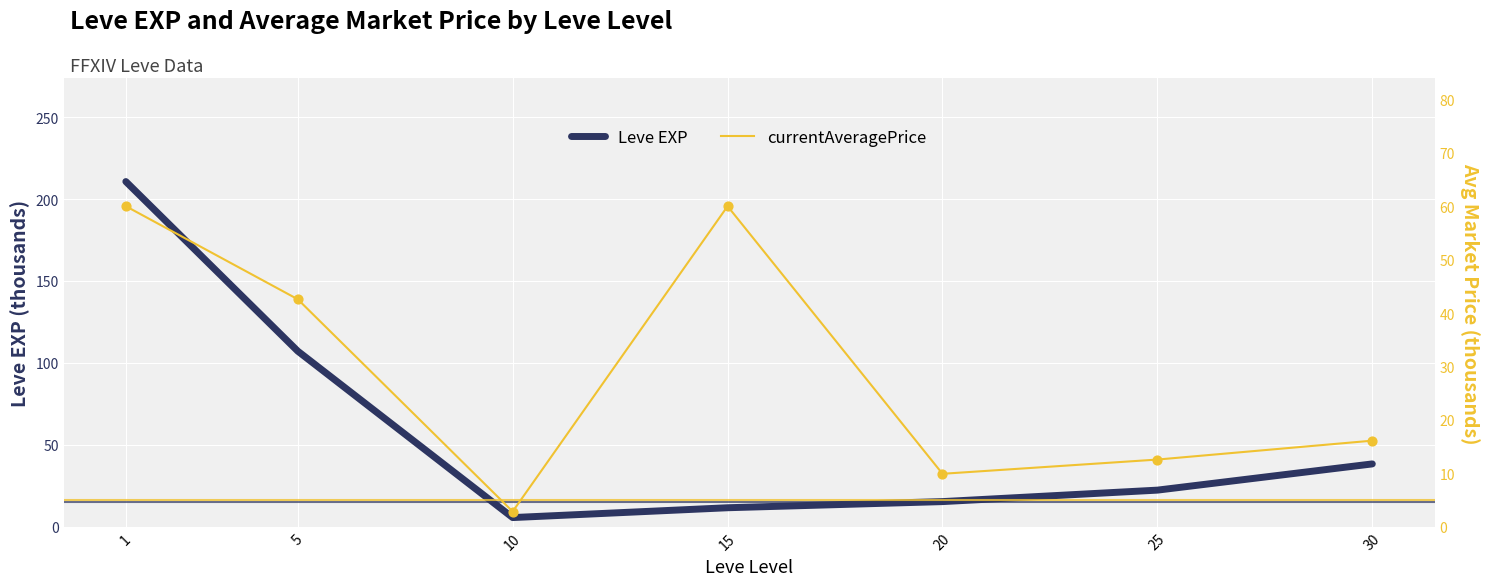

Which series has the widest spread of Y values?

Leve EXP